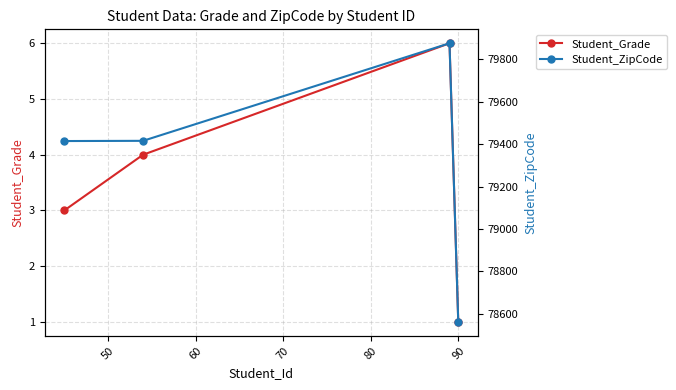

What is the maximum value shown in the chart?

79876